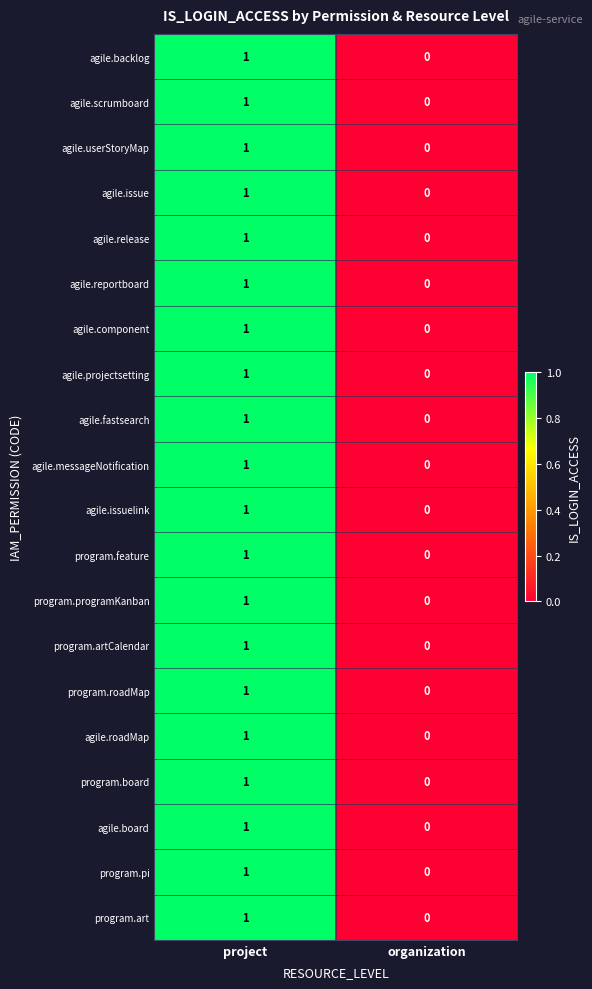

True or false: agile.issuelink has a value of 1 at project.

True